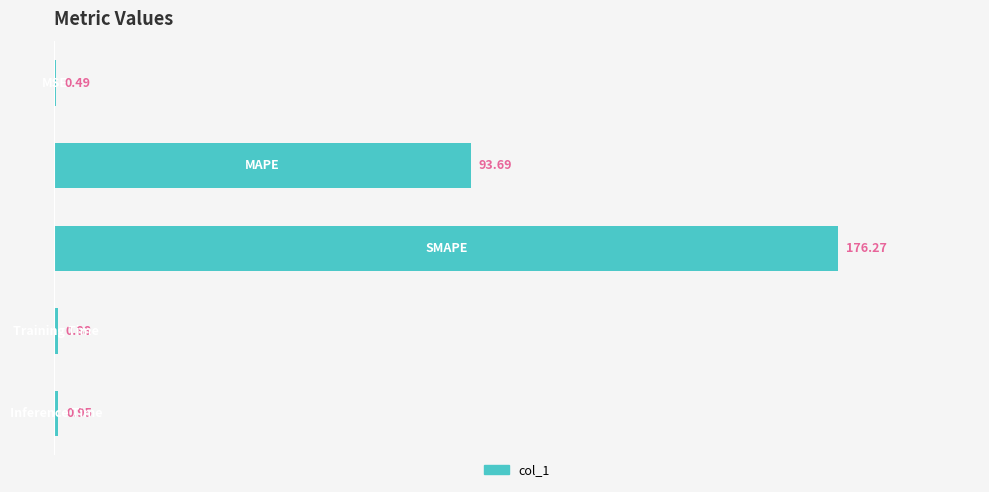

What is the sum of all values?

272.3